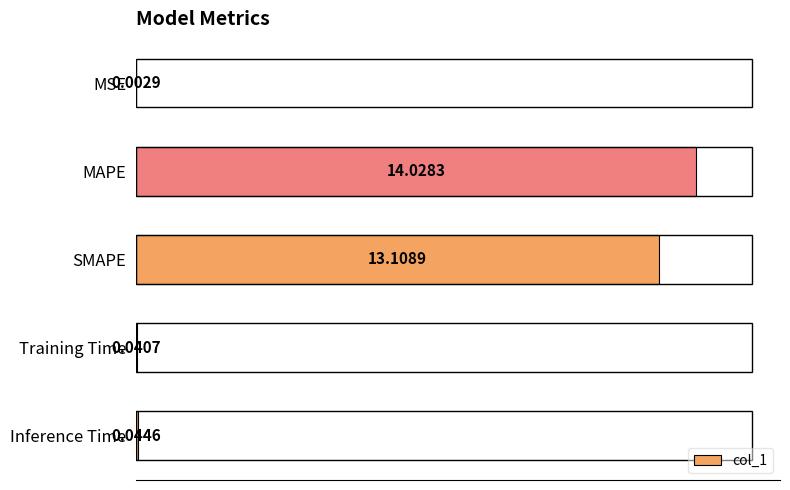

Which label corresponds to the largest value in the chart?

MAPE